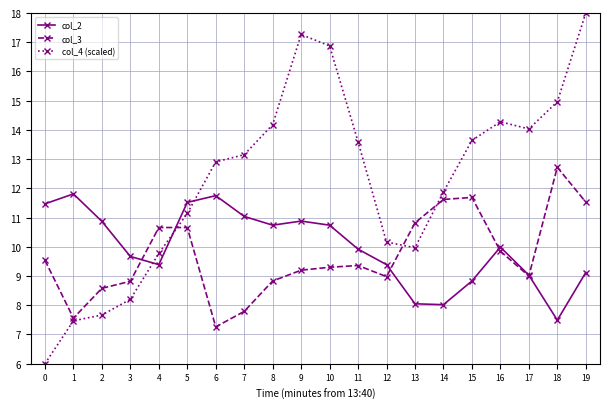

What is the value of the col_4 (scaled) point at the 18th from the left?

14.0